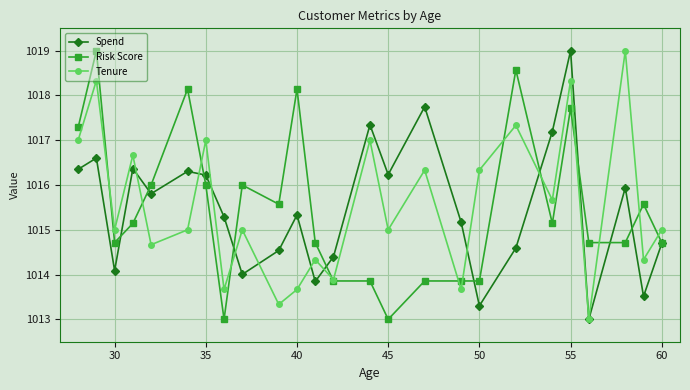

What is the minimum value shown in the chart?

1013.0